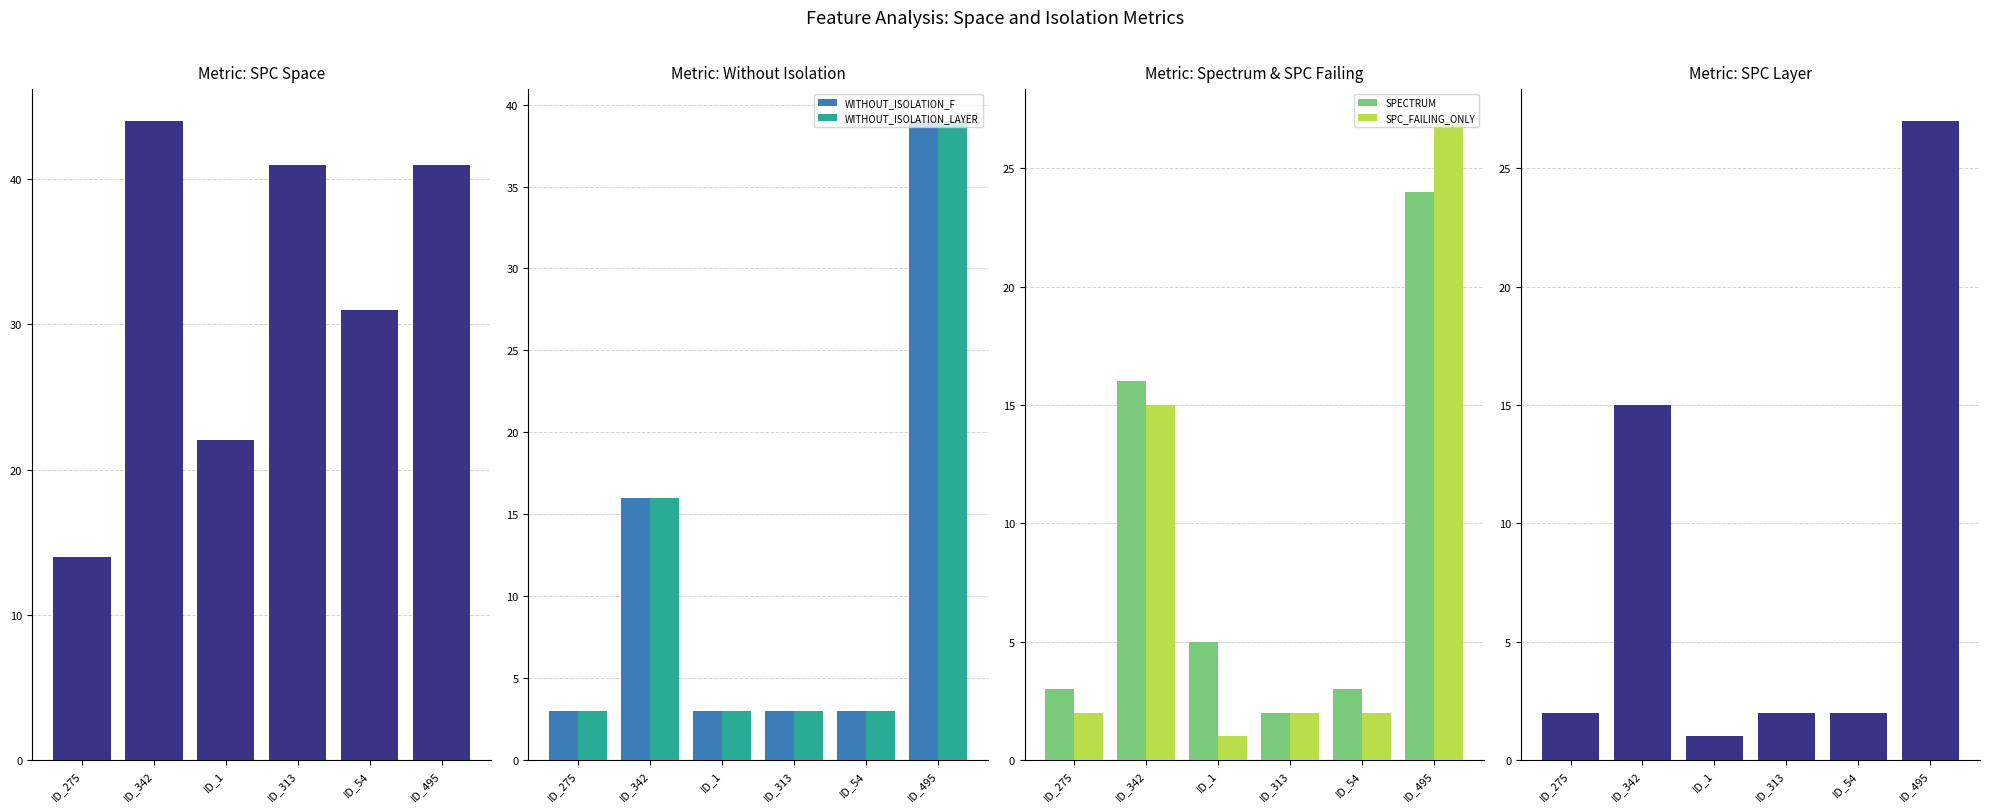

What is the difference between the highest and lowest values at ID_1?

21